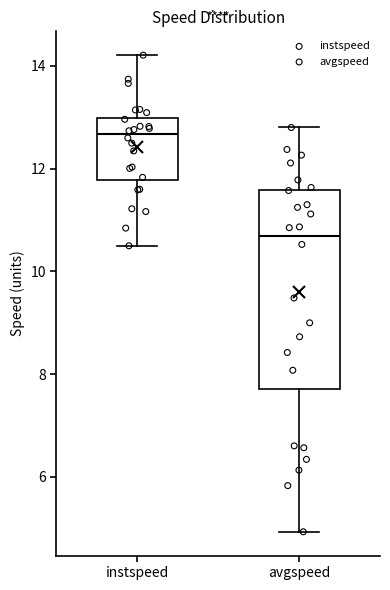

Which box's median line is the lowest?

avgspeed